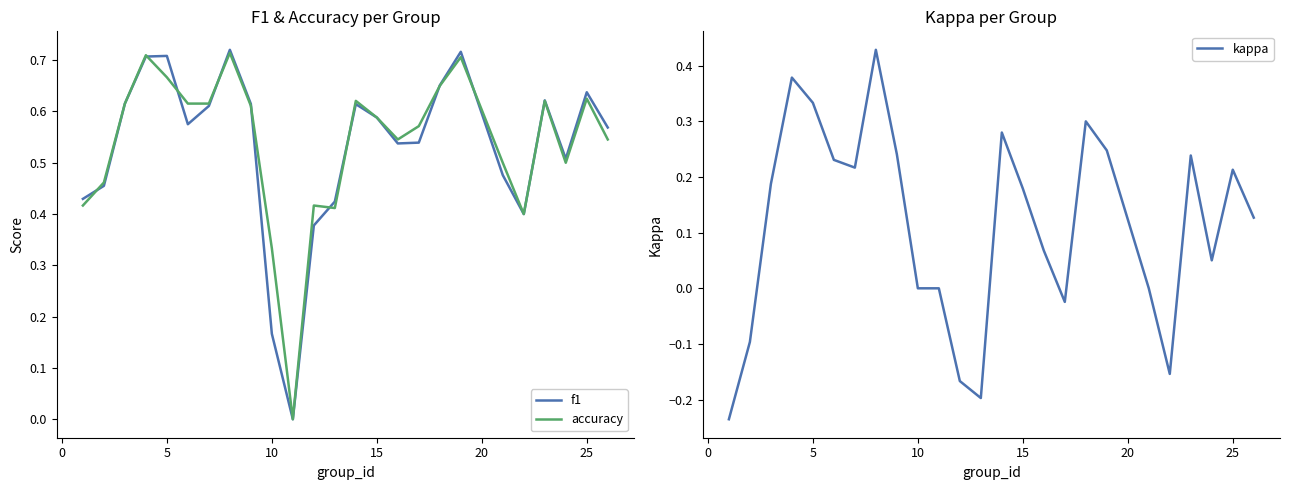

The value of f1 at 15 is 0.8. True or false?

False